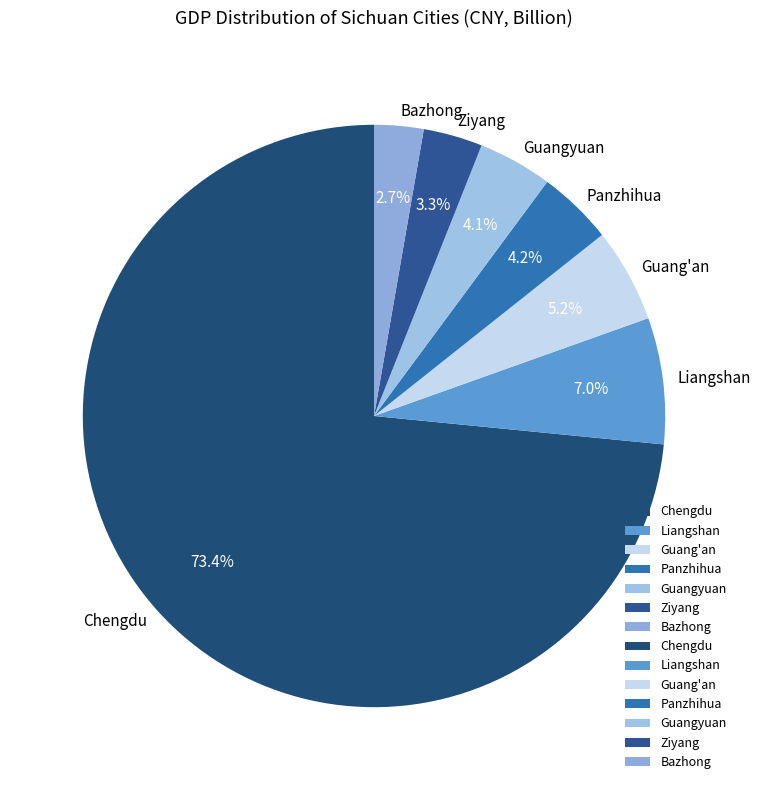

What is the total percentage of Ziyang and Liangshan?

10.3%